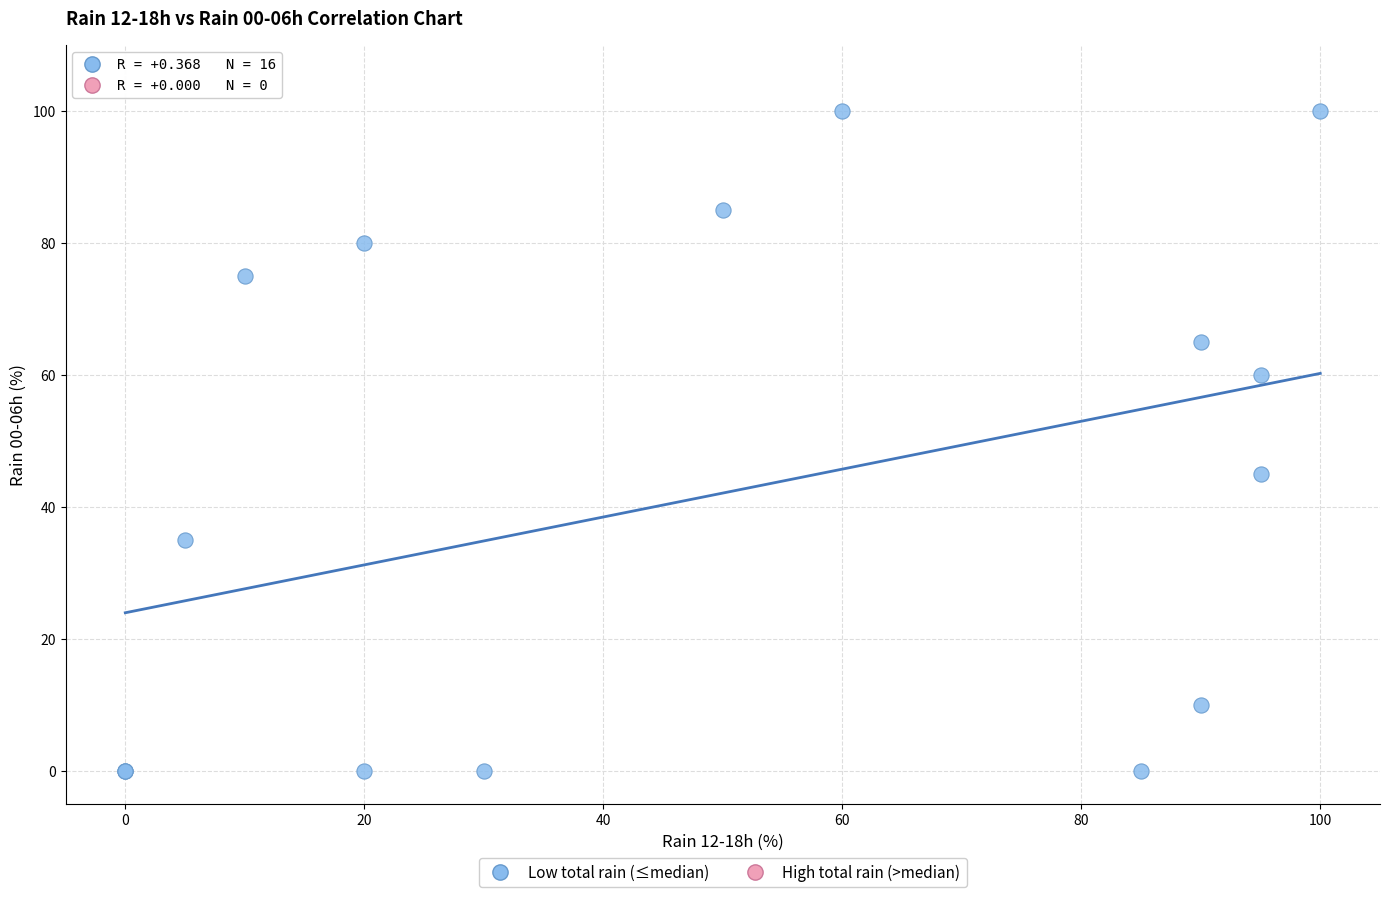

What Y value in the scatter plot is closest to 50?

45